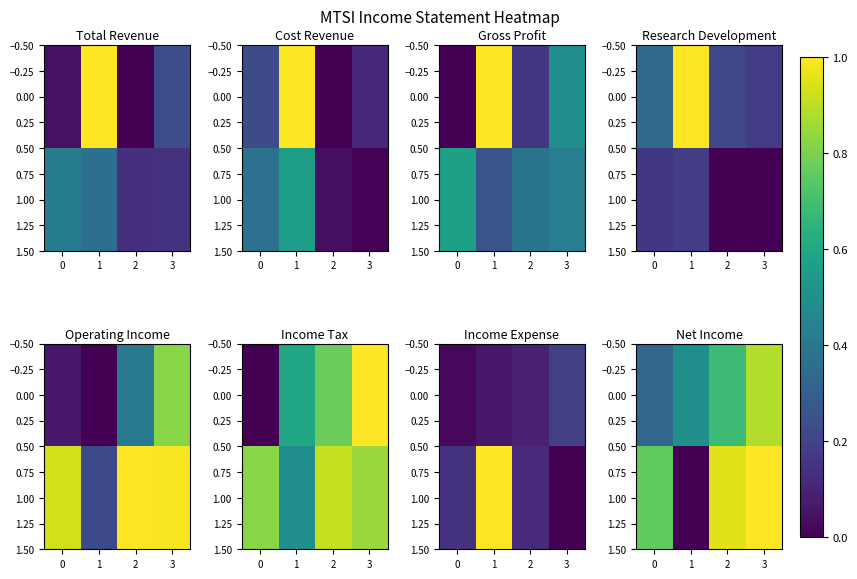

How many distinct data groups are displayed?

2